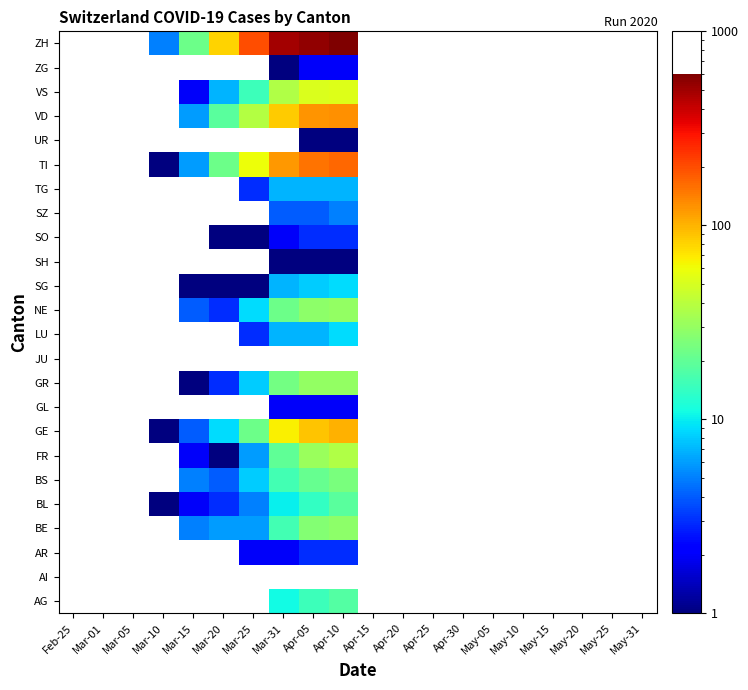

Count the number of categories in the chart.

20